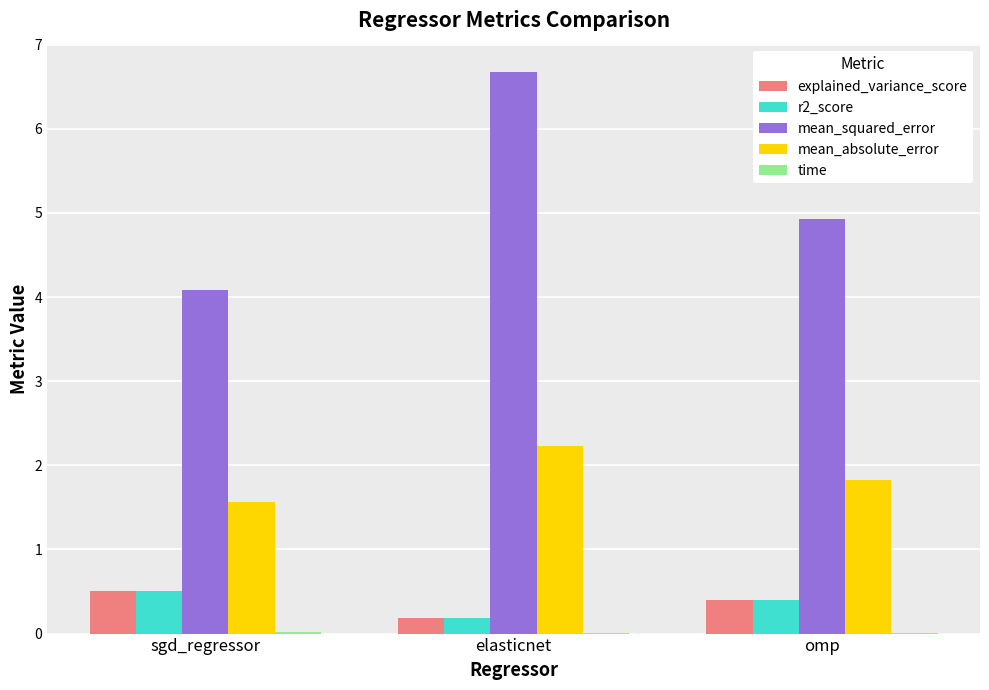

Which series has the largest total across all categories?

mean_squared_error